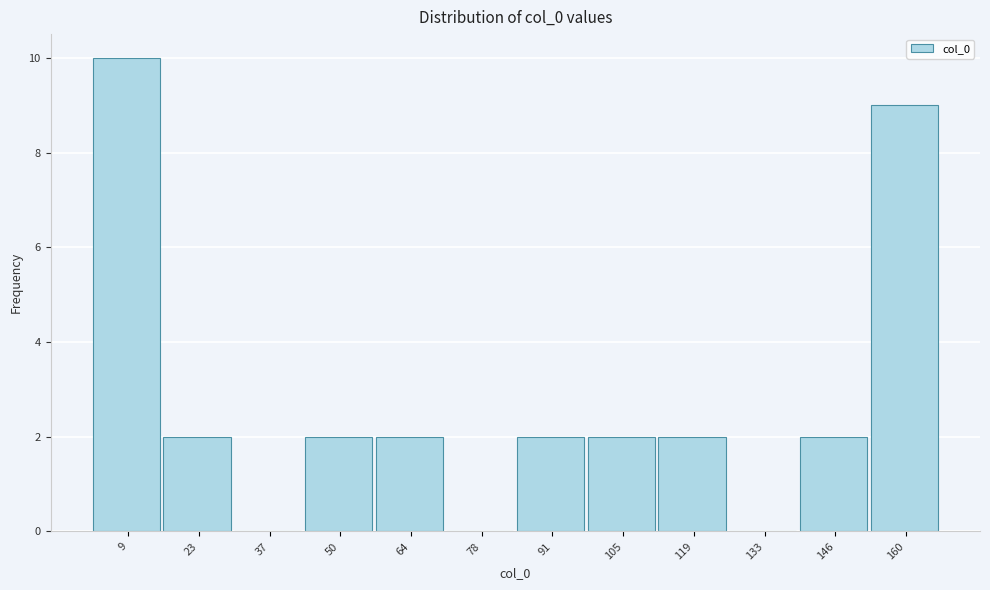

Reading left to right, transcribe this chart: for each bar, give the range it covers on the x-axis and its height. Neither the bar edges nor the heights are printed on the chart, so give them approximately, as read against the axes.

2 to 16: 10
16 to 30: 2
30 to 44: 0
44 to 58: 2
58 to 70: 2
70 to 84: 0
84 to 98: 2
98 to 112: 2
112 to 126: 2
126 to 140: 0
140 to 154: 2
154 to 168: 9